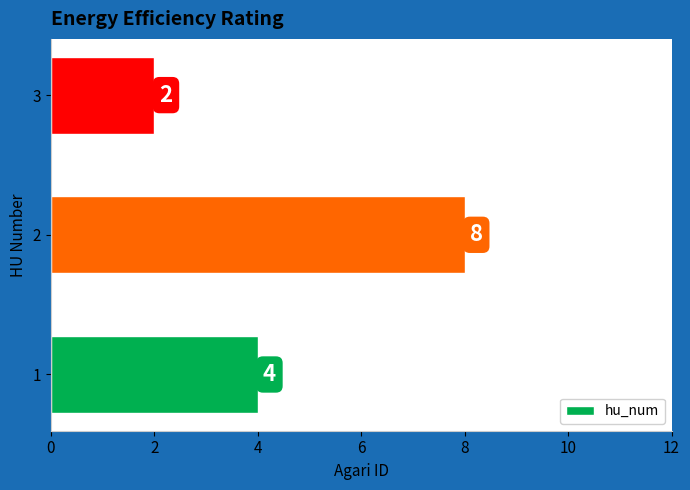

How many values are between 2 and 8?

3